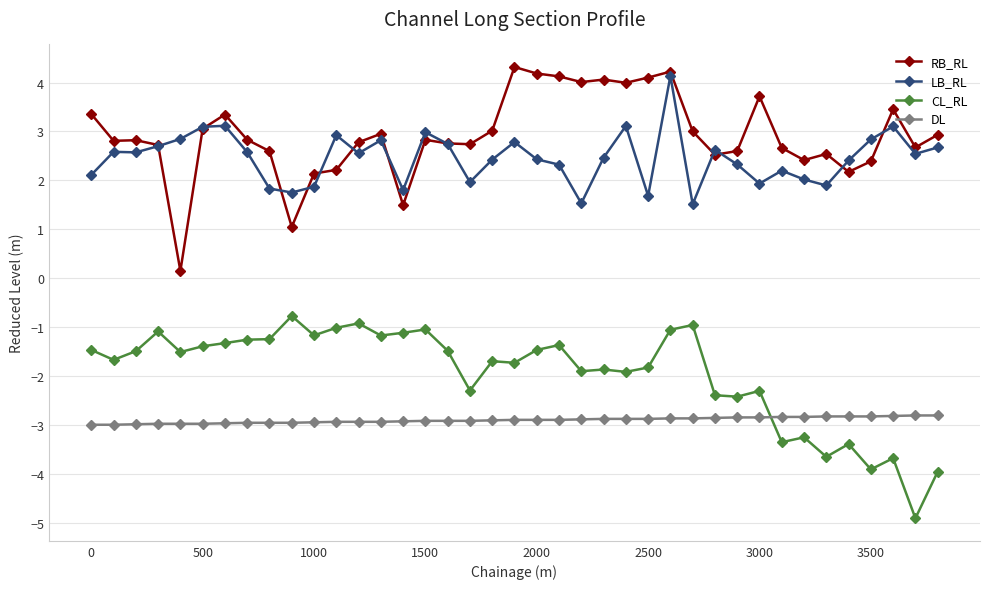

True or false: RB_RL has more than 1 interior local peaks.

True